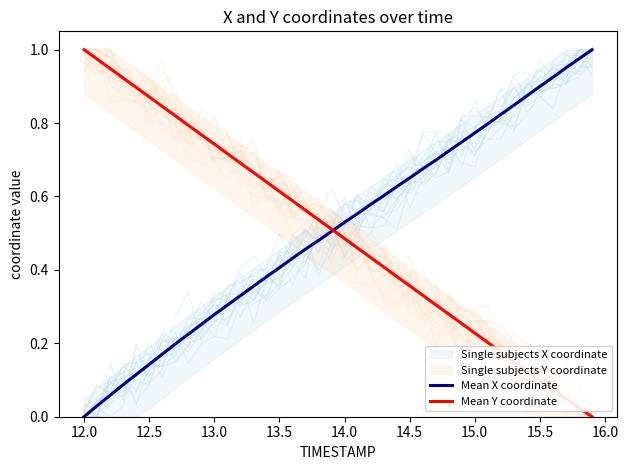

Which category has the lowest value in the Mean X coordinate series?

12.0